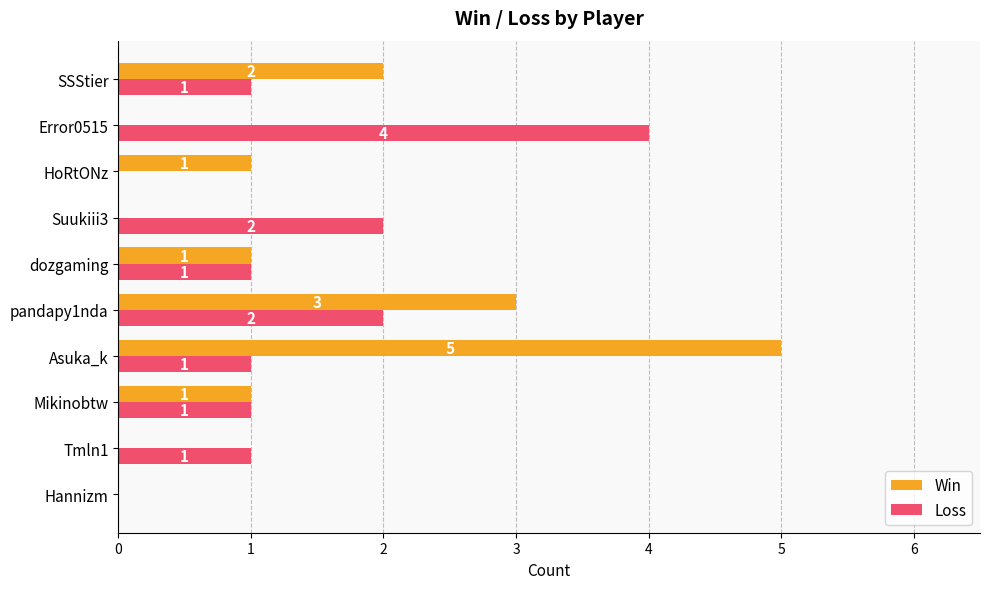

Is the value of Loss at dozgaming greater than the value of Win at Tmln1?

Yes